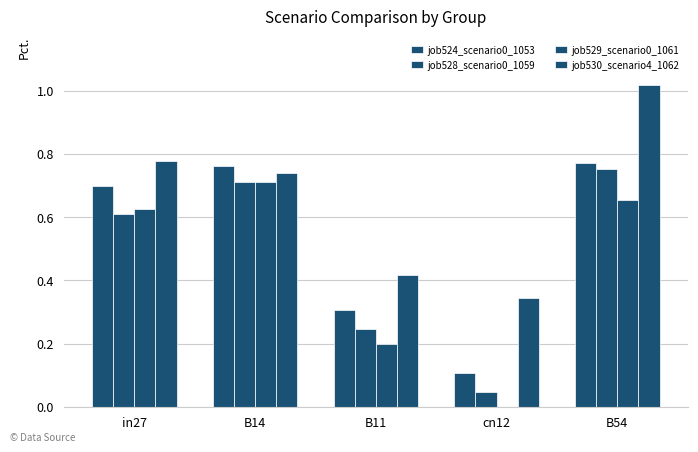

Does the chart contain stacked bars?

No